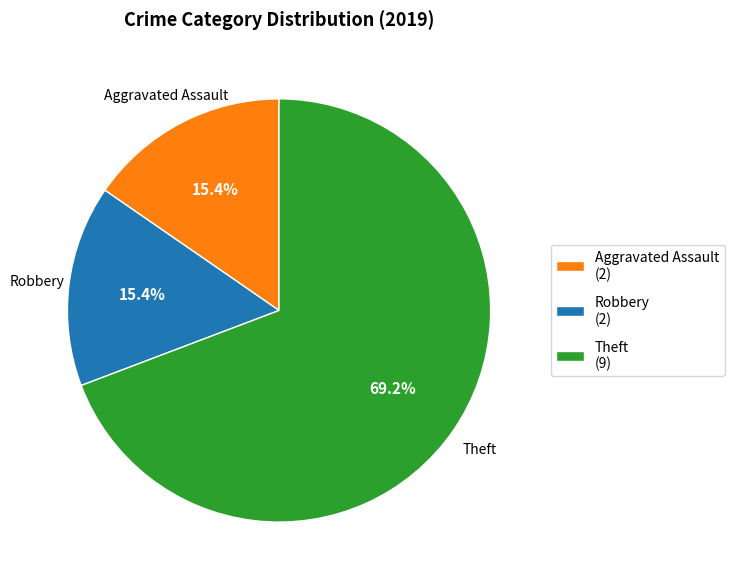

Do Robbery (2) and Aggravated Assault (2) together represent more than half of the pie?

No